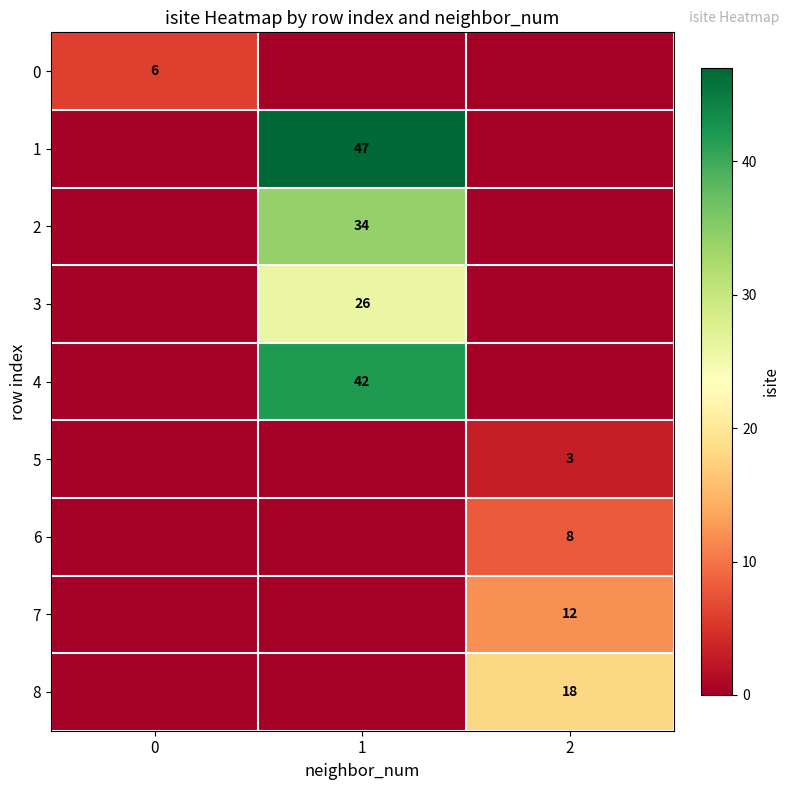

Is it true that 2 equals 34 at 1?

True